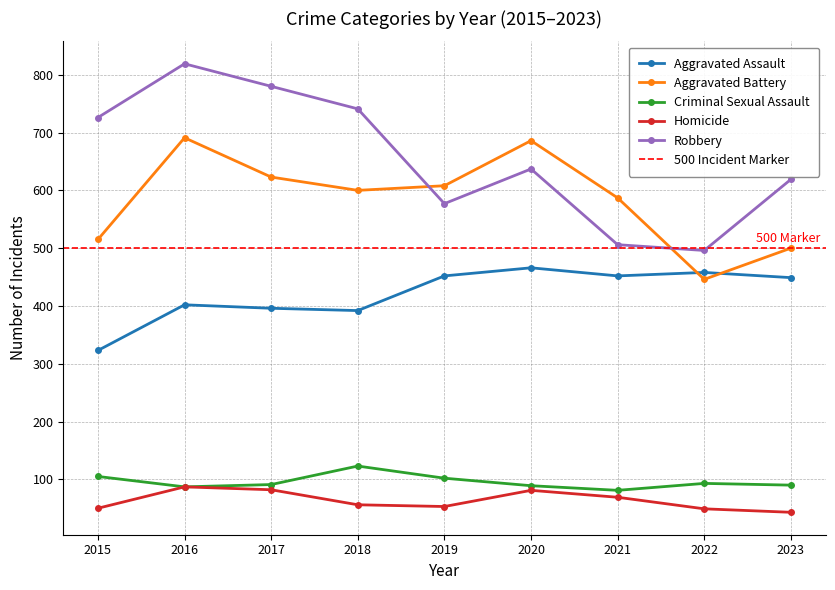

Rank the series at 2020 from lowest to highest value.

Homicide, Criminal Sexual Assault, Aggravated Assault, Robbery, Aggravated Battery